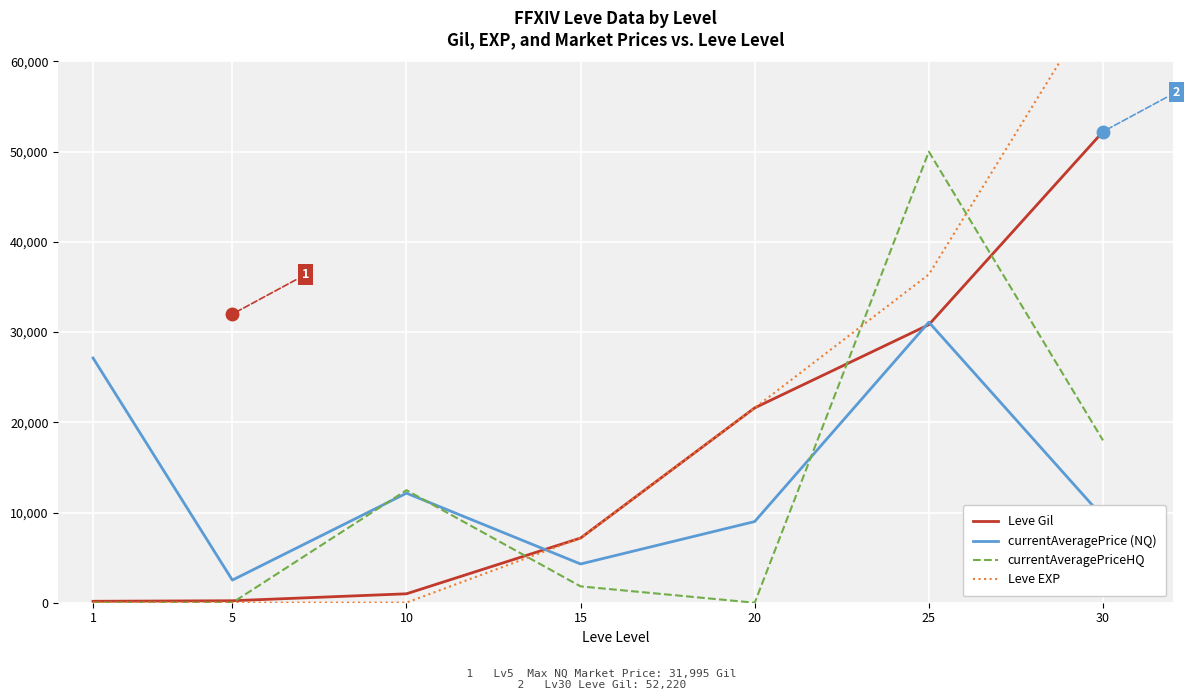

What is the value of the currentAveragePrice (NQ) point at the 5th from the left?

9000